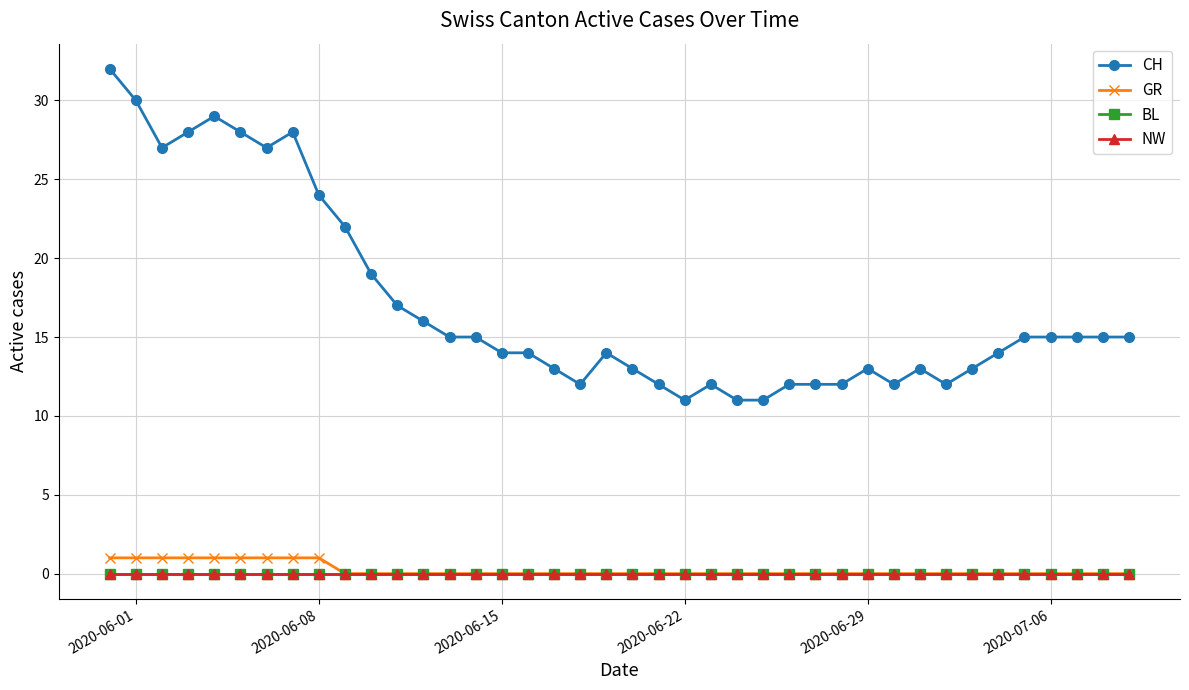

Does the chart have visible grid lines?

Yes